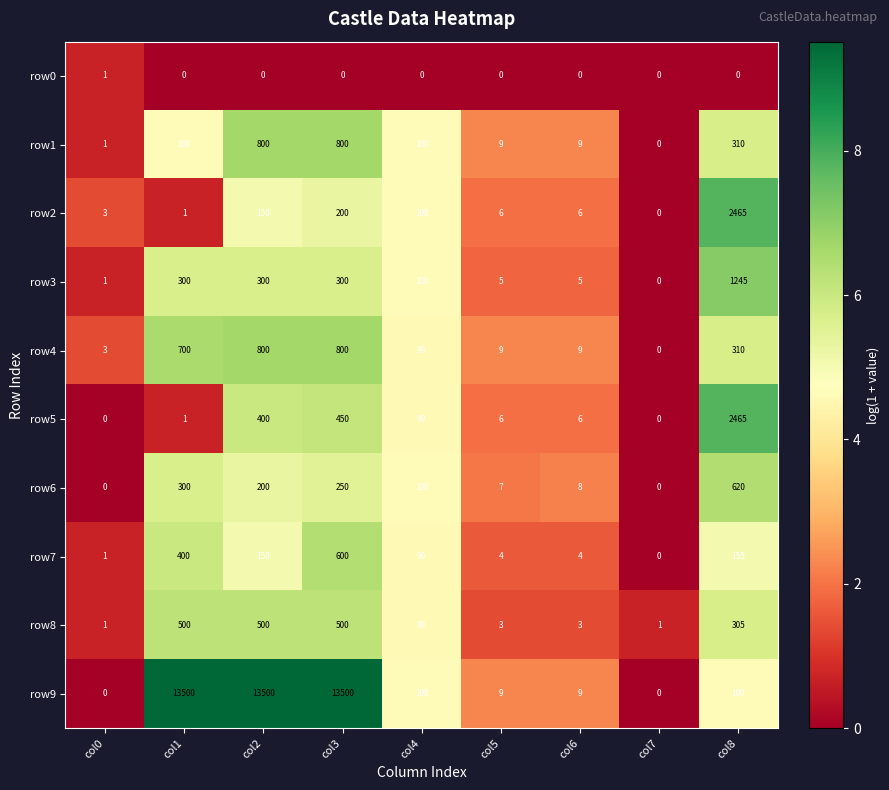

The row5 series shows 1 at col1. True or false?

True